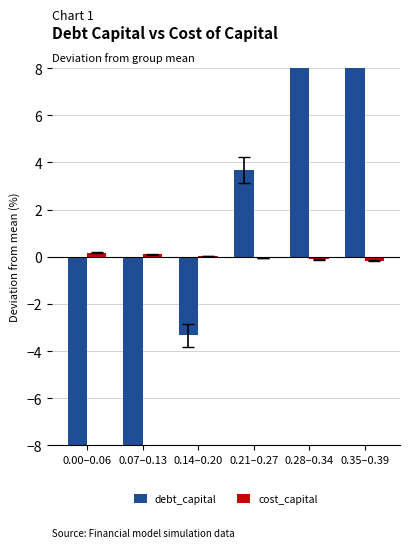

What is the sum of the debt_capital values at 0.14–0.20 and 0.28–0.34?

7.3